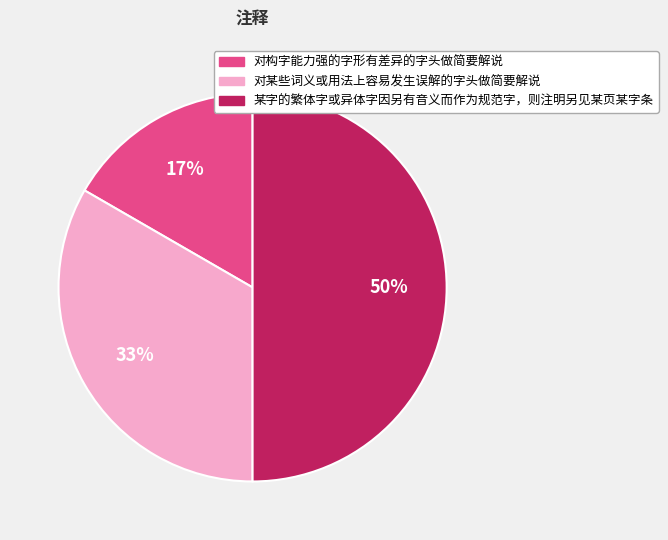

What percentage is the 对某些词义或用法上容易发生误解的字头做简要解说 slice, to the nearest percent?

33%